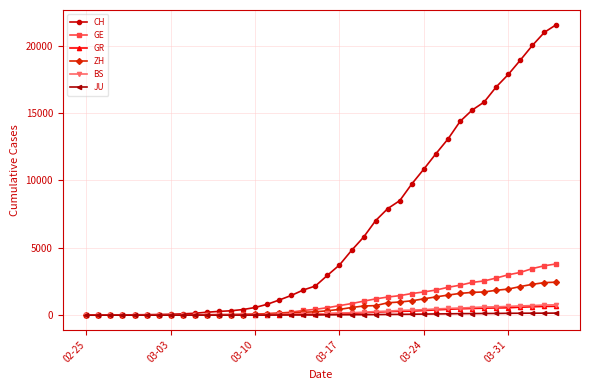

Which series has the largest range (max minus min)?

CH